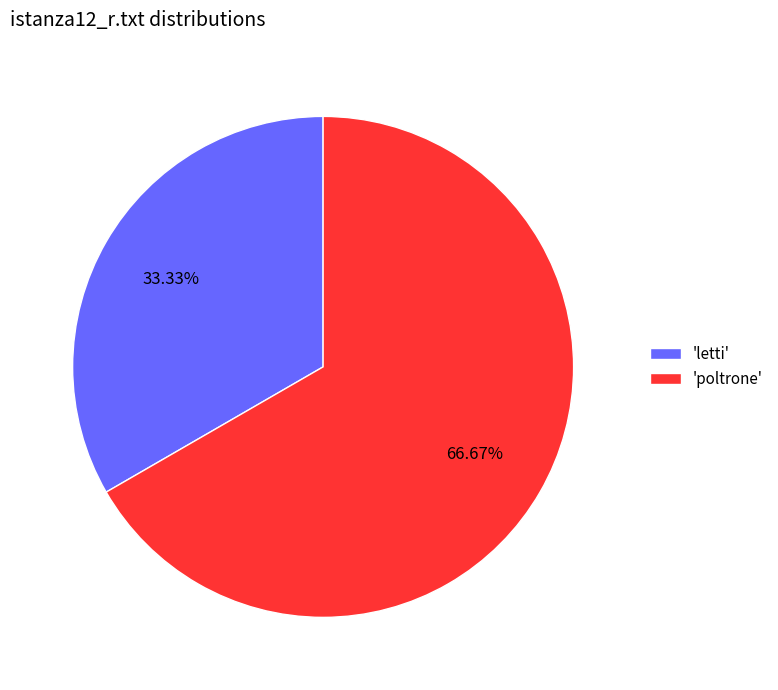

Is 'poltrone' the majority of the pie?

Yes